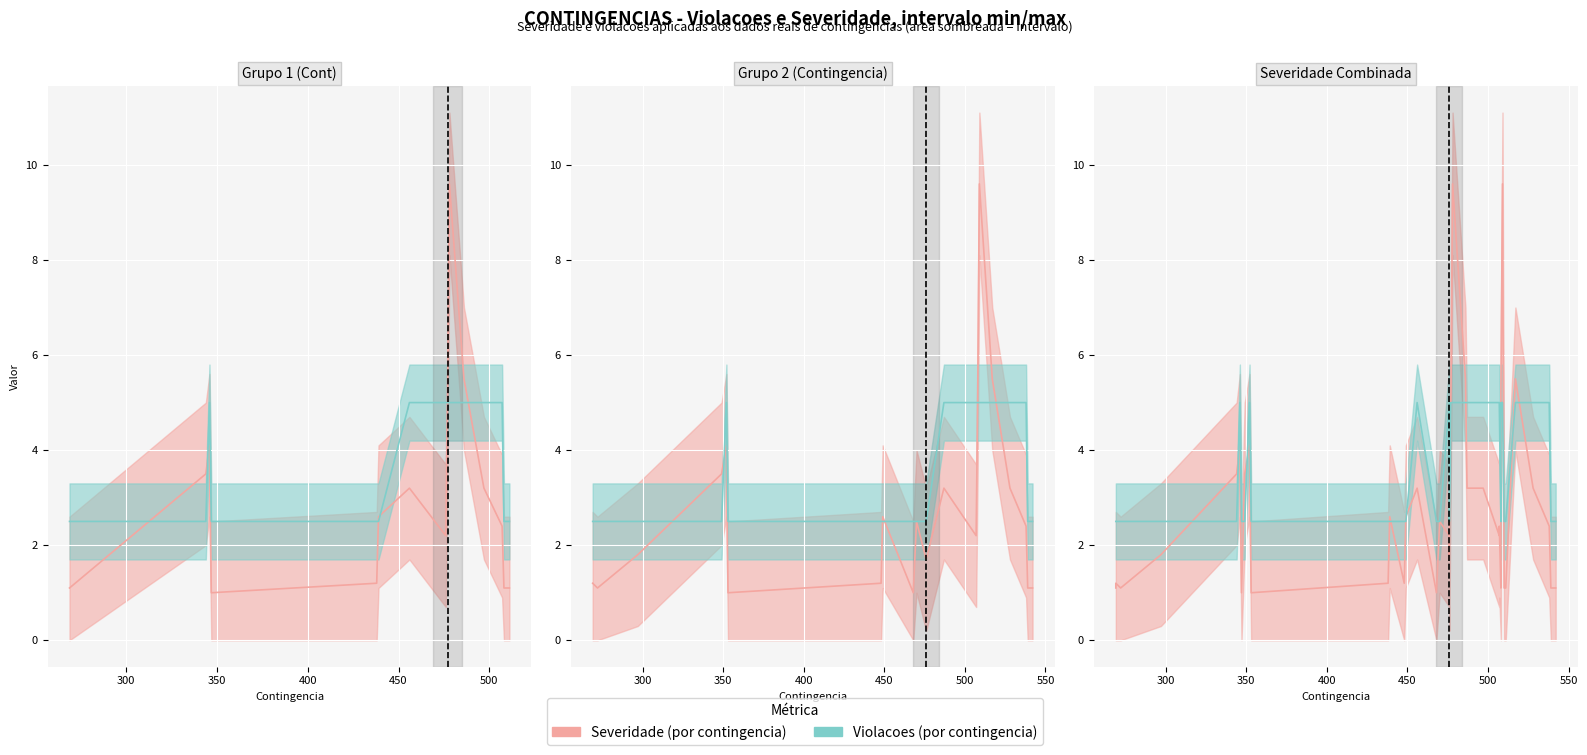

Count the Violacoes (line) values in the range 2 to 5.

37